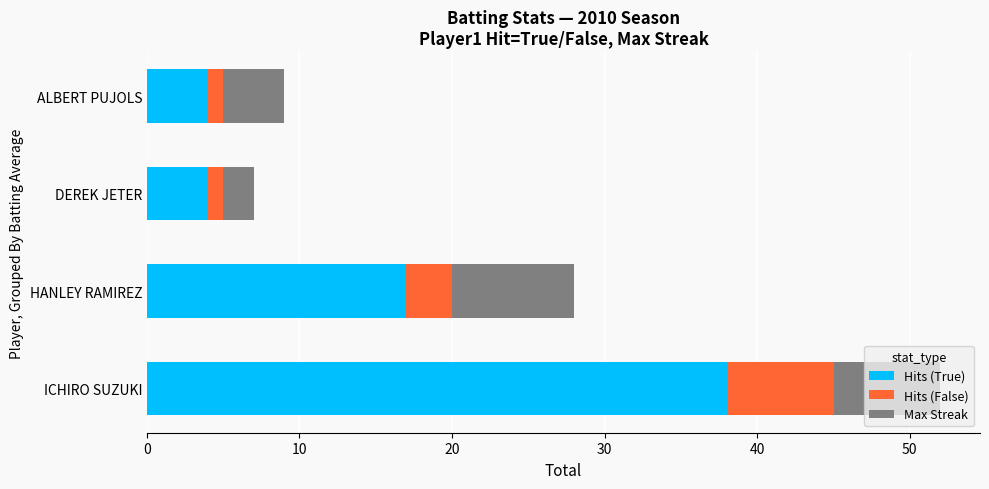

The value of Hits (True) at ICHIRO SUZUKI is 11. True or false?

False